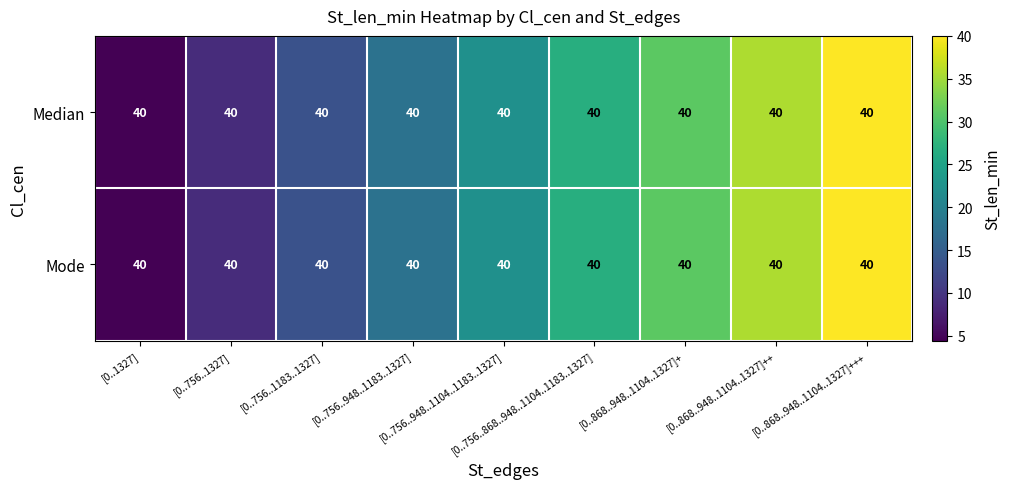

The Mode series shows 54.6 at [0..868..948..1104..1327]++. True or false?

False